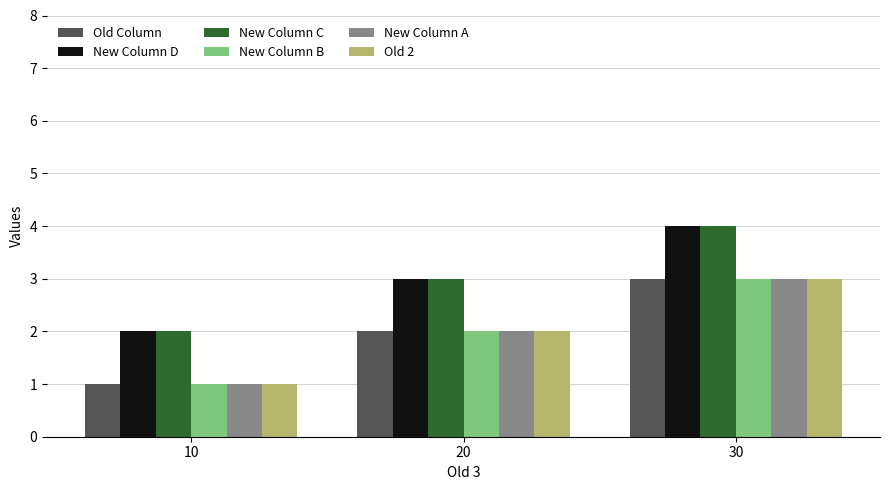

Where is Old 2 nearest to the value 2?

20